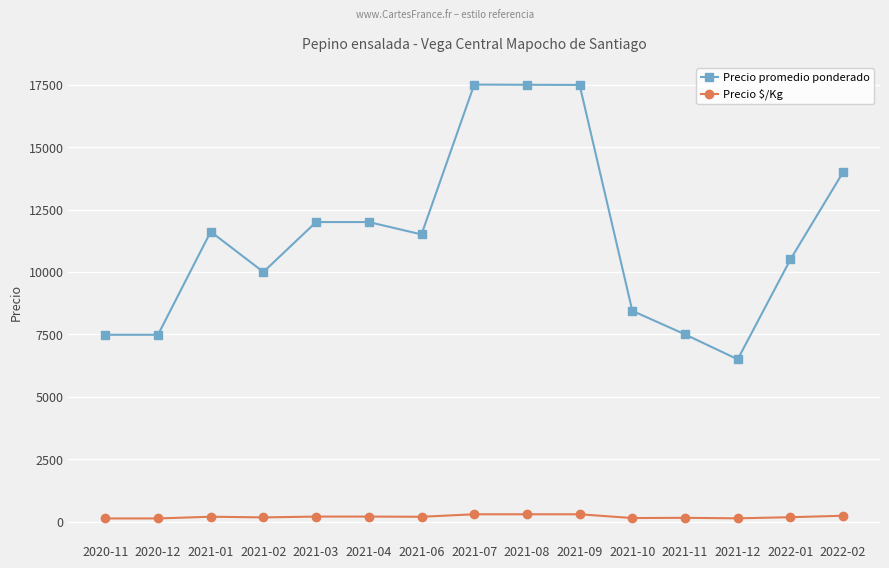

What is the difference between the maximum and minimum values in the Precio promedio ponderado series?

11008